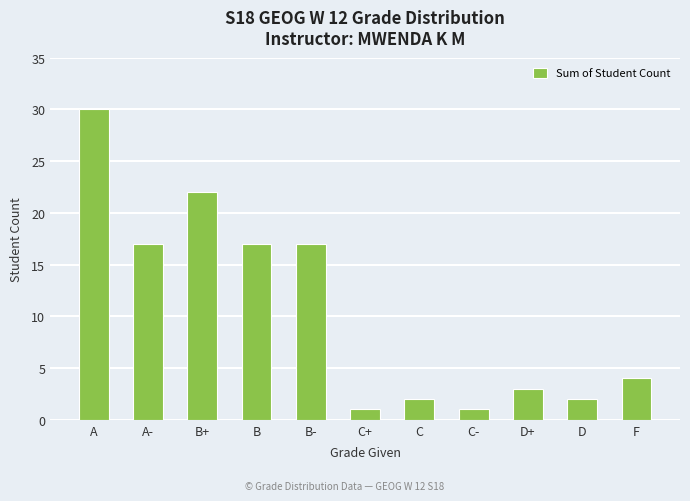

Are the bars grouped side by side (vs. stacked)?

No